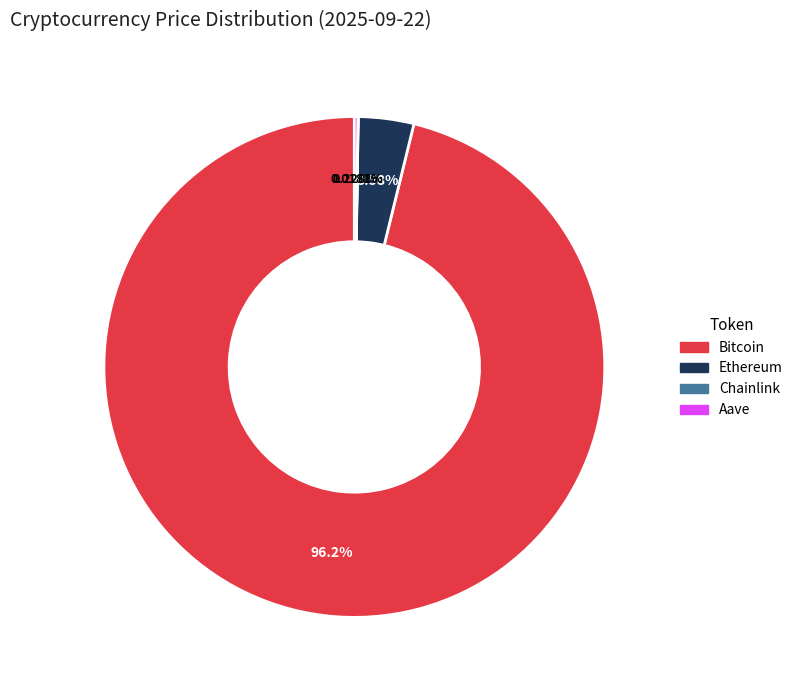

Which slice represents more than half of the pie?

Bitcoin